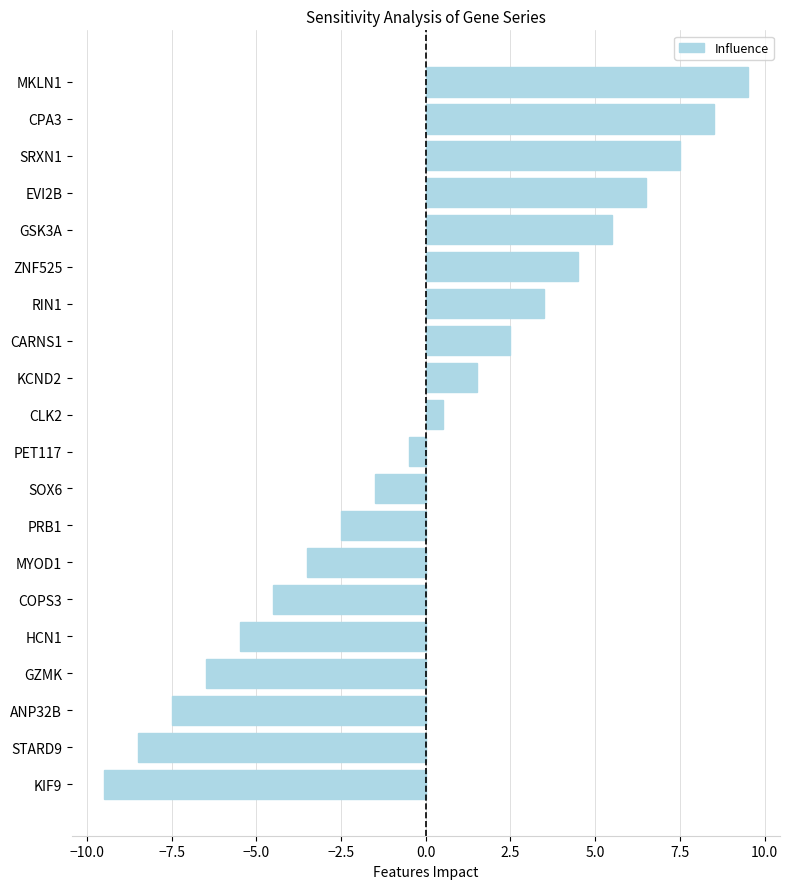

How many values are below 0?

10